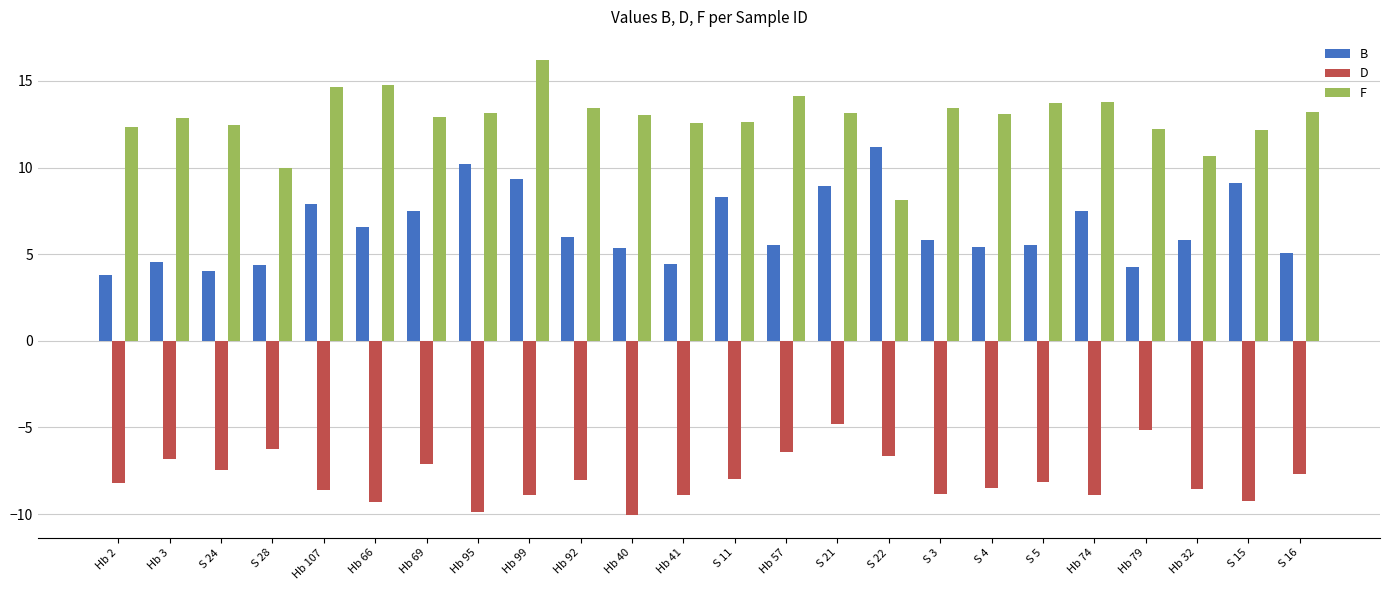

What is the maximum value shown in the chart?

16.2